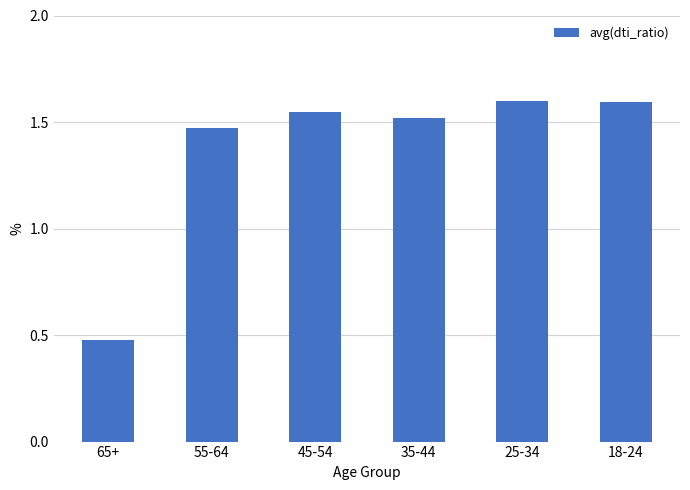

True or false: the data shows 0.4 at 45-54.

False